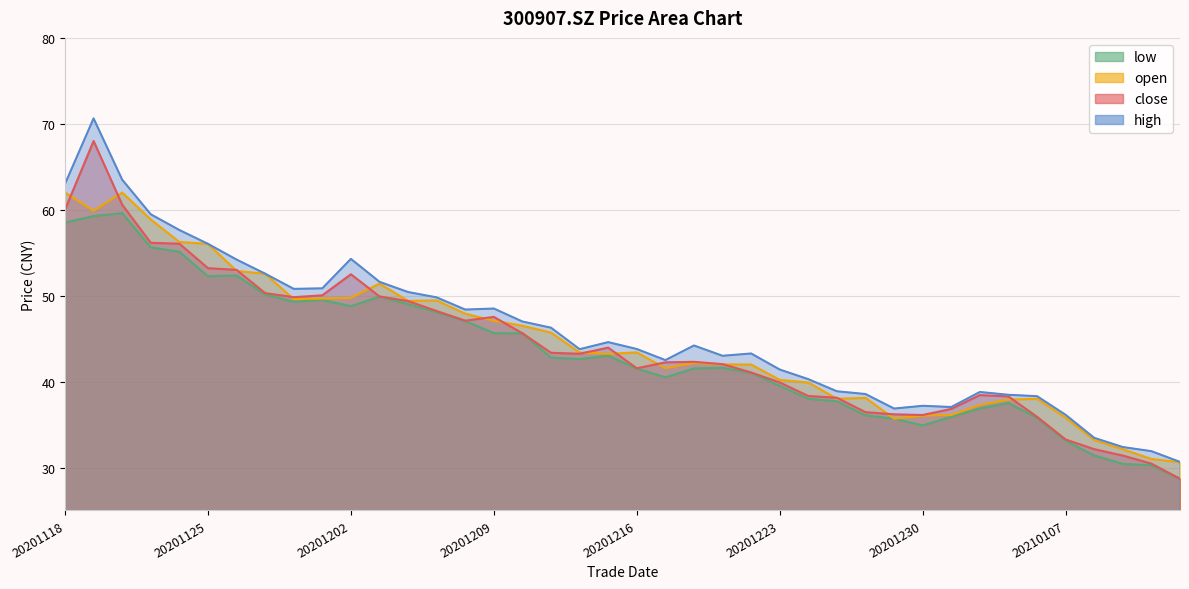

Is it true that low equals 49.9 at 20201203?

True